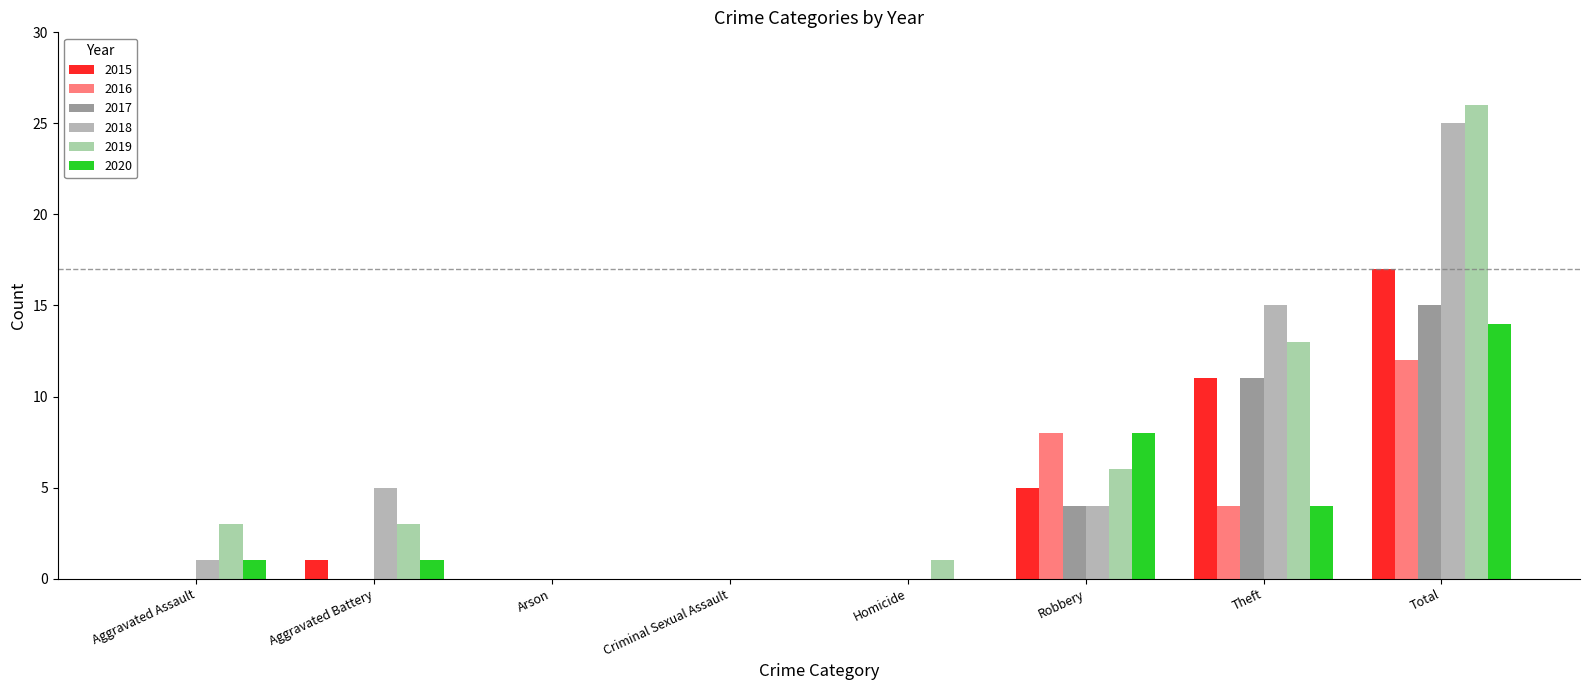

Reading left to right, what are all the values shown in this chart?

2015: 0	1	0	0	0	5	11	17
2016: 0	0	0	0	0	8	4	12
2017: 0	0	0	0	0	4	11	15
2018: 1	5	0	0	0	4	15	25
2019: 3	3	0	0	1	6	13	26
2020: 1	1	0	0	0	8	4	14